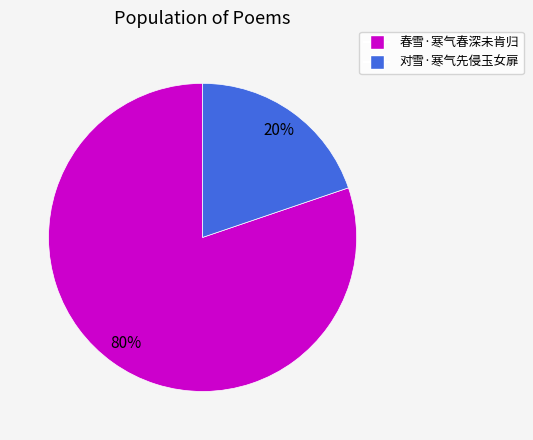

Count the number of slices in the pie.

2